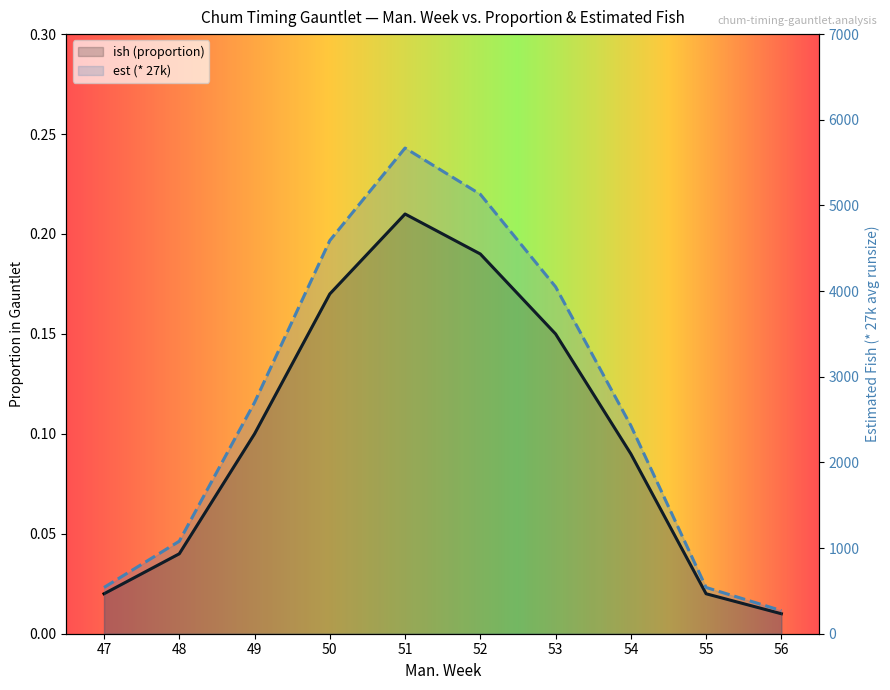

What is the difference between the ish (proportion) values at 48 and 47?

540.0